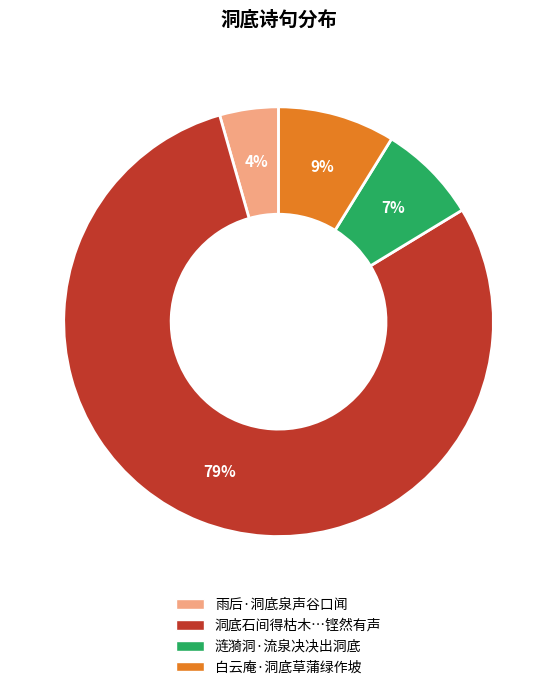

How many segments does this pie chart have?

4